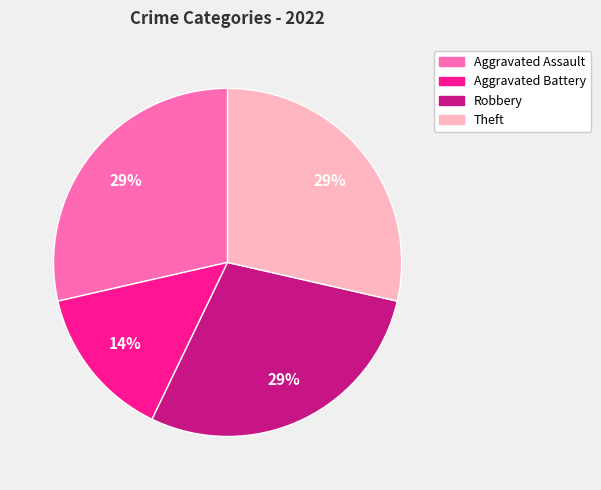

Does Robbery represent more than half of the total?

No